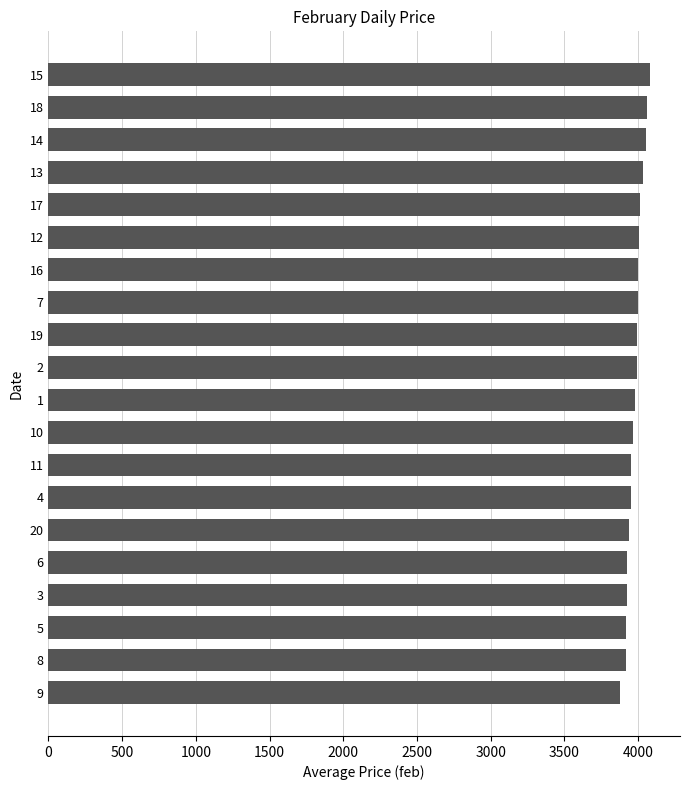

How many distinct data groups are displayed?

1